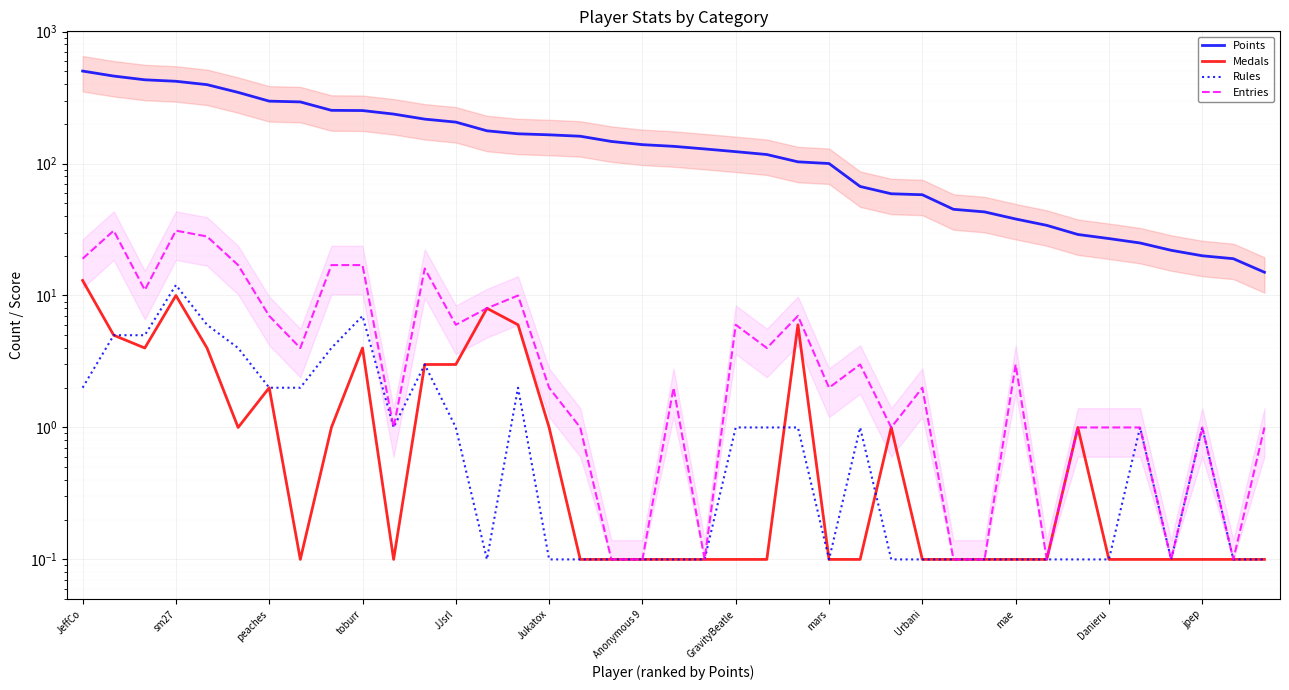

What position from the right is Urbani?

12